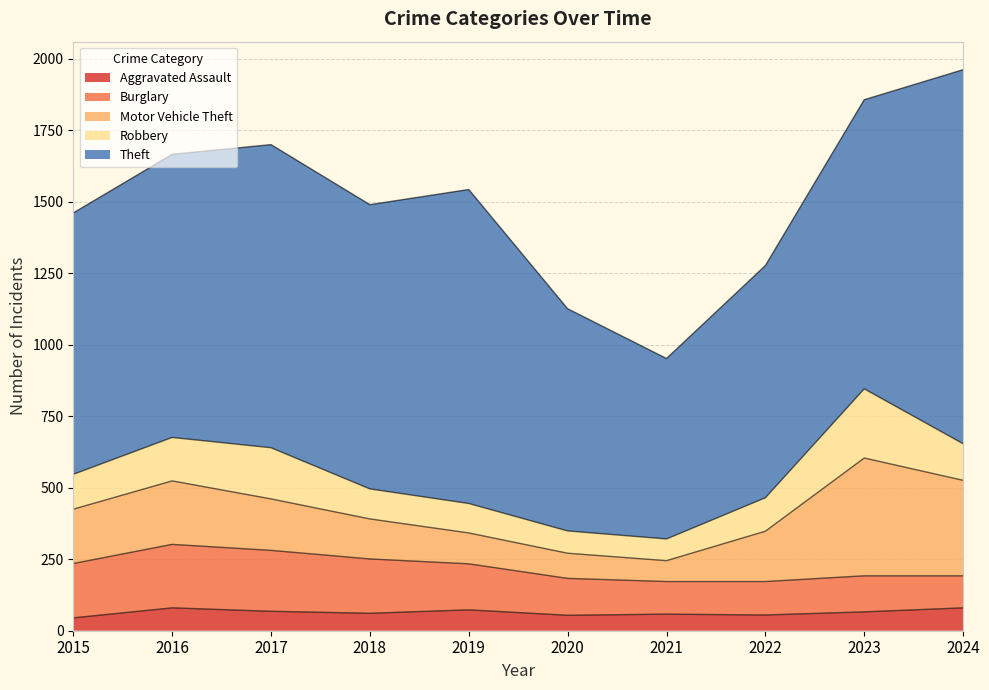

At which category does Motor Vehicle Theft reach its first local valley?

2021